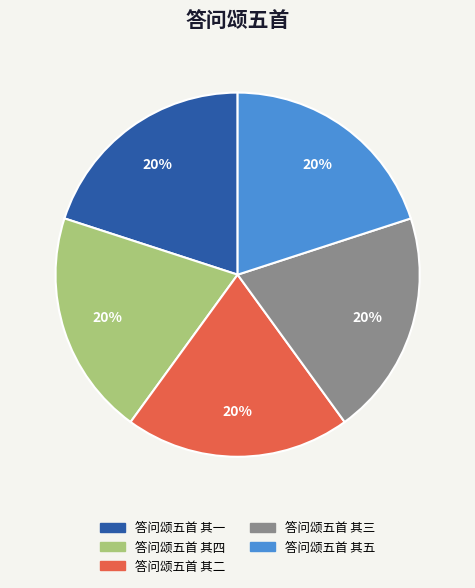

To the nearest percent, what is the combined percentage of 答问颂五首 其四 and 答问颂五首 其五?

40%